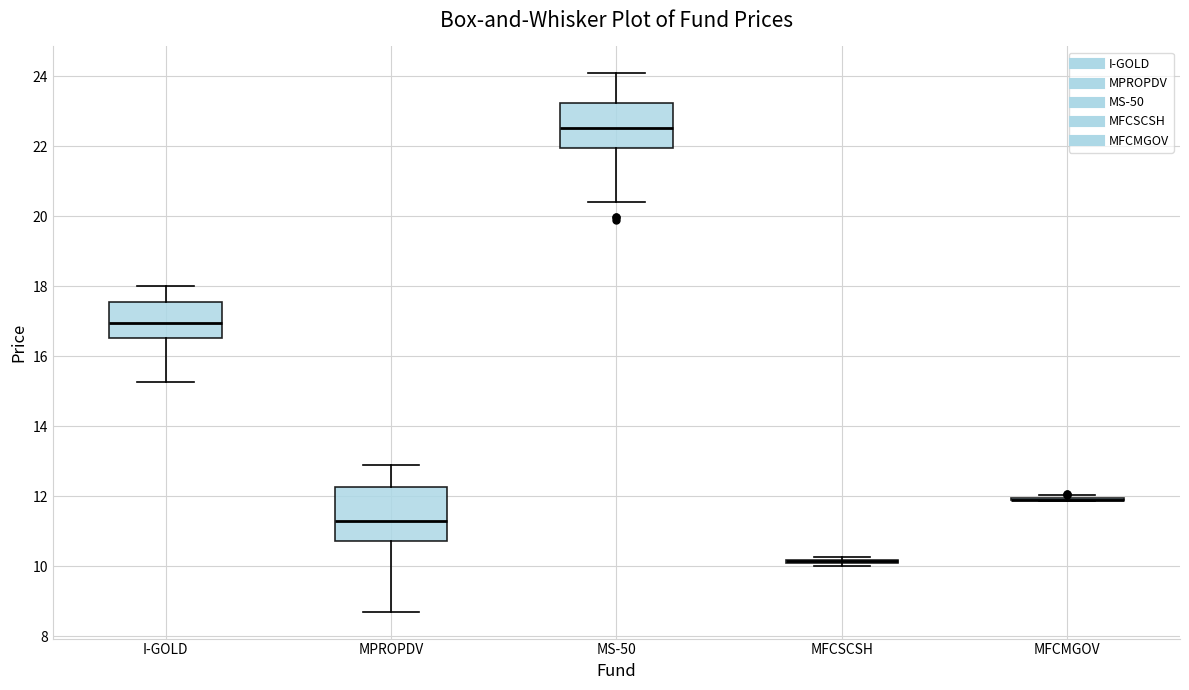

Which box is the tallest, from its lower edge to its upper edge?

MPROPDV